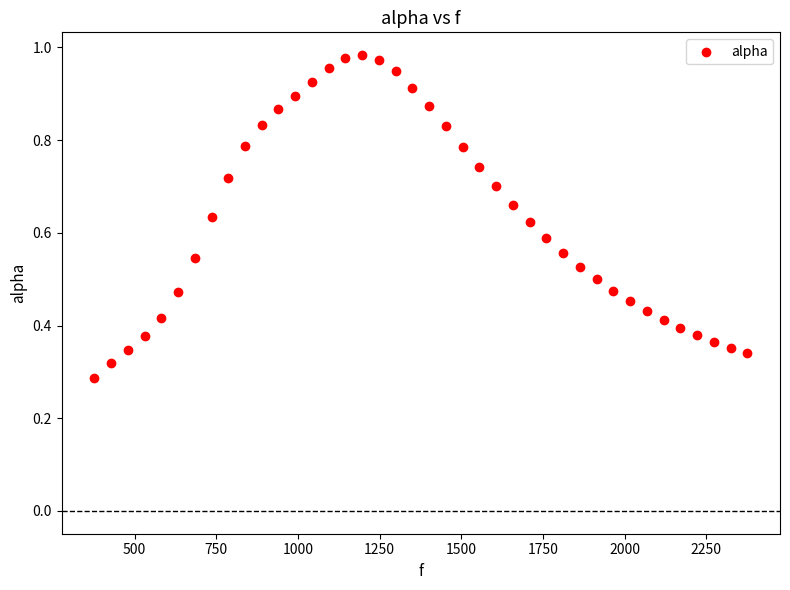

What is the range of X values (max minus min)?

1998.3